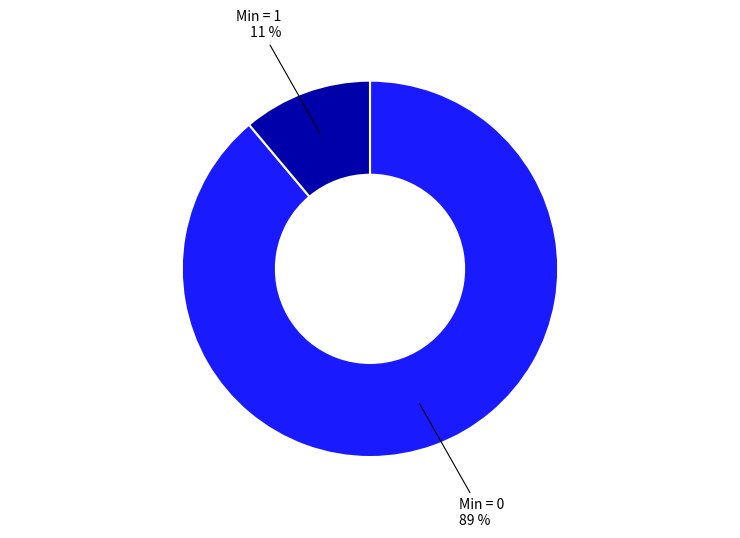

Does any single category account for the majority?

Yes